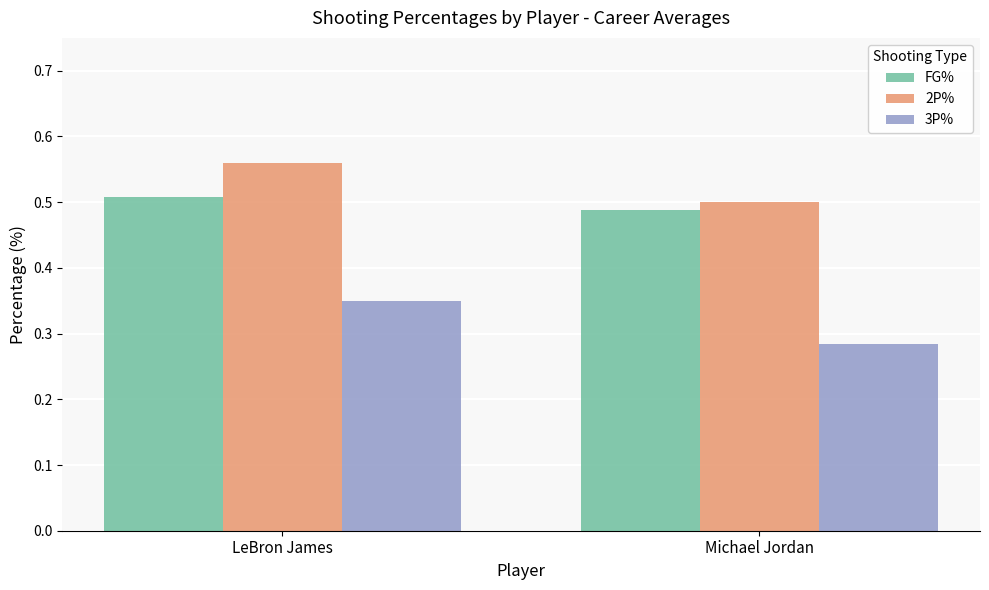

Which label corresponds to the smallest value in the chart?

Michael Jordan